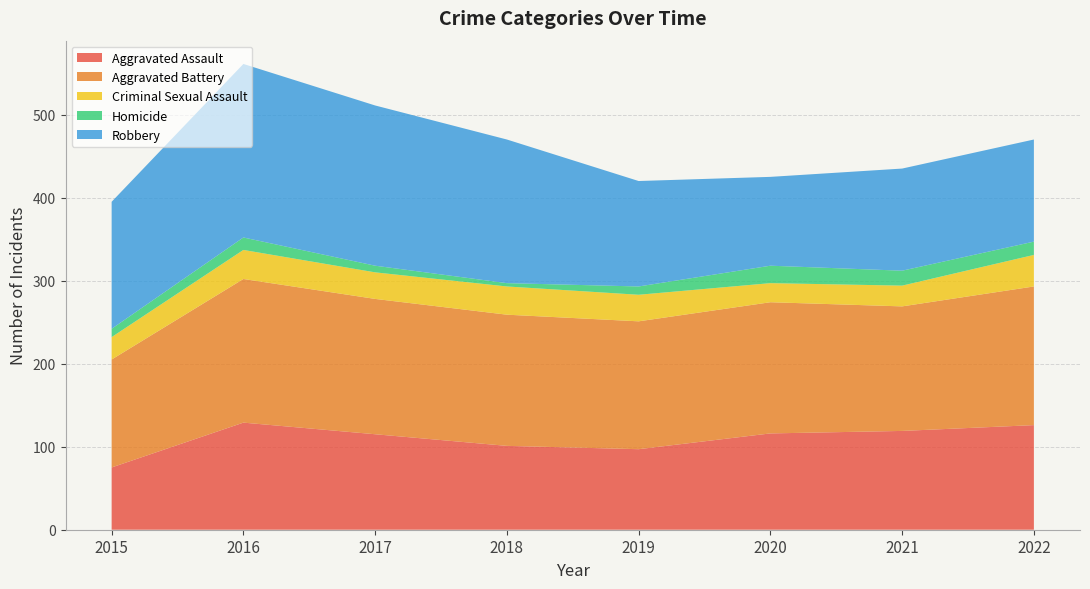

Reading left to right, transcribe all the data shown in this chart.

Aggravated Assault: 75	129	115	101	97	116	119	126
Aggravated Battery: 130	173	163	158	154	158	150	167
Criminal Sexual Assault: 27	35	32	34	32	23	25	38
Homicide: 10	15	8	4	10	21	18	16
Robbery: 153	209	193	173	127	107	123	123